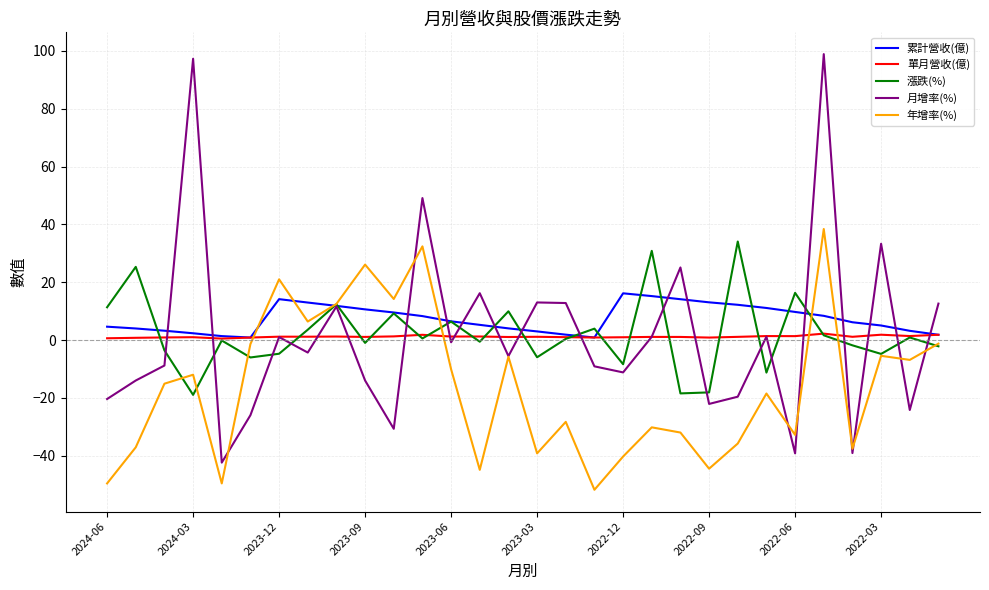

What is the lowest value of the 月增率(%) series?

-42.4